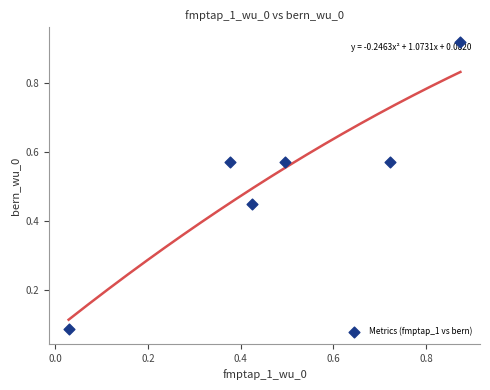

What is the average X value?

0.5